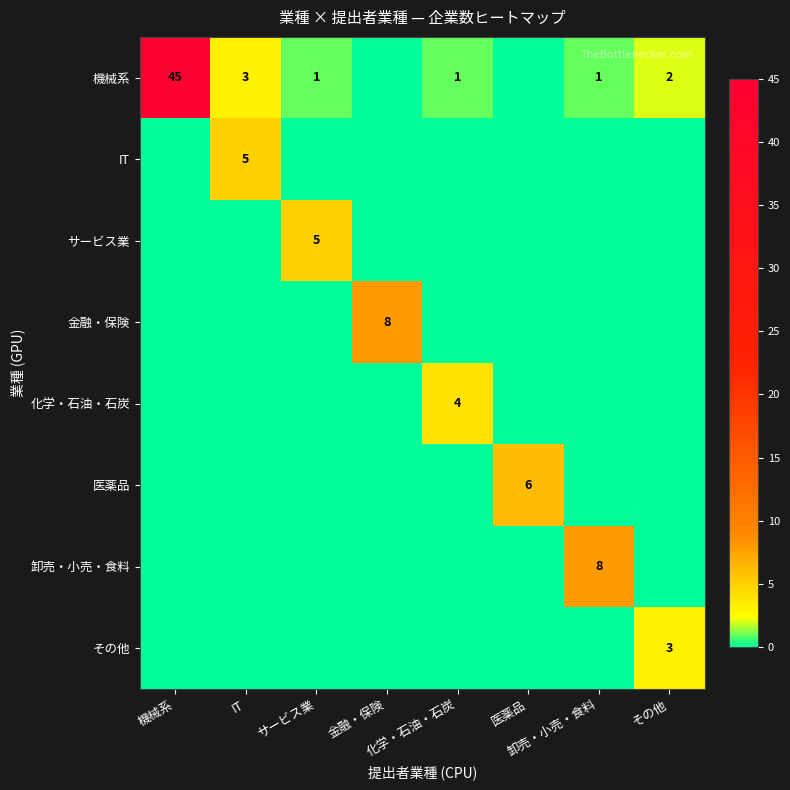

Which series has the largest total across all categories?

機械系